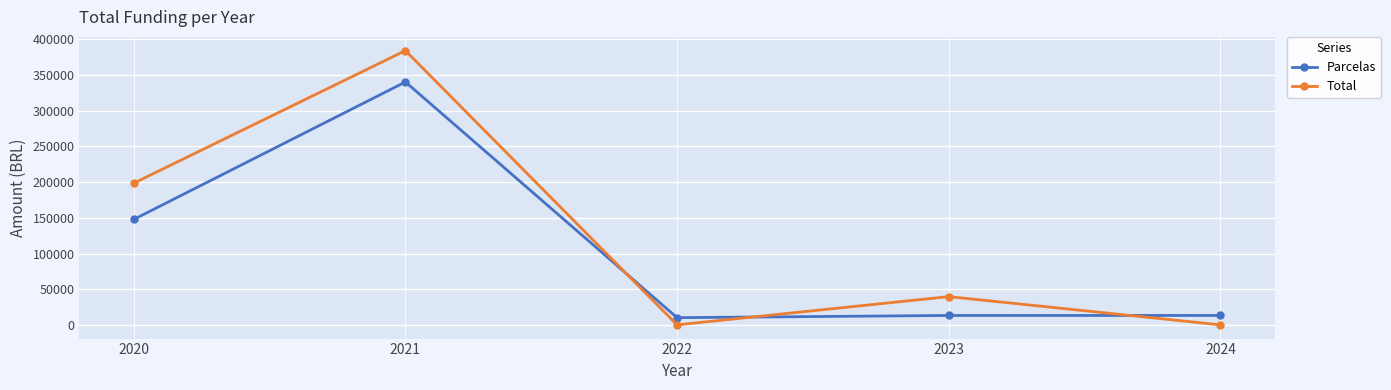

Reading left to right, extract all data points from this chart.

Parcelas: 2020=147765.0	2021=340382.1	2022=10080.0	2023=13200.0	2024=13200.0
Total: 2020=198530.0	2021=384332.1	2022=0.0	2023=39600.0	2024=0.0